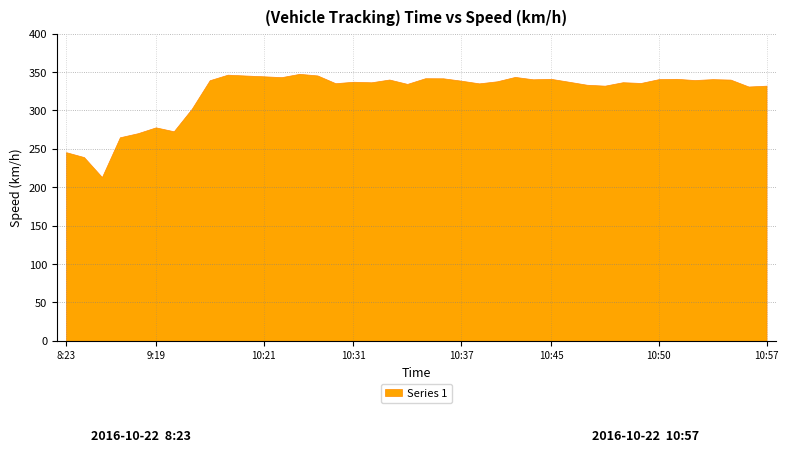

What is the minimum value shown in the chart?

213.3